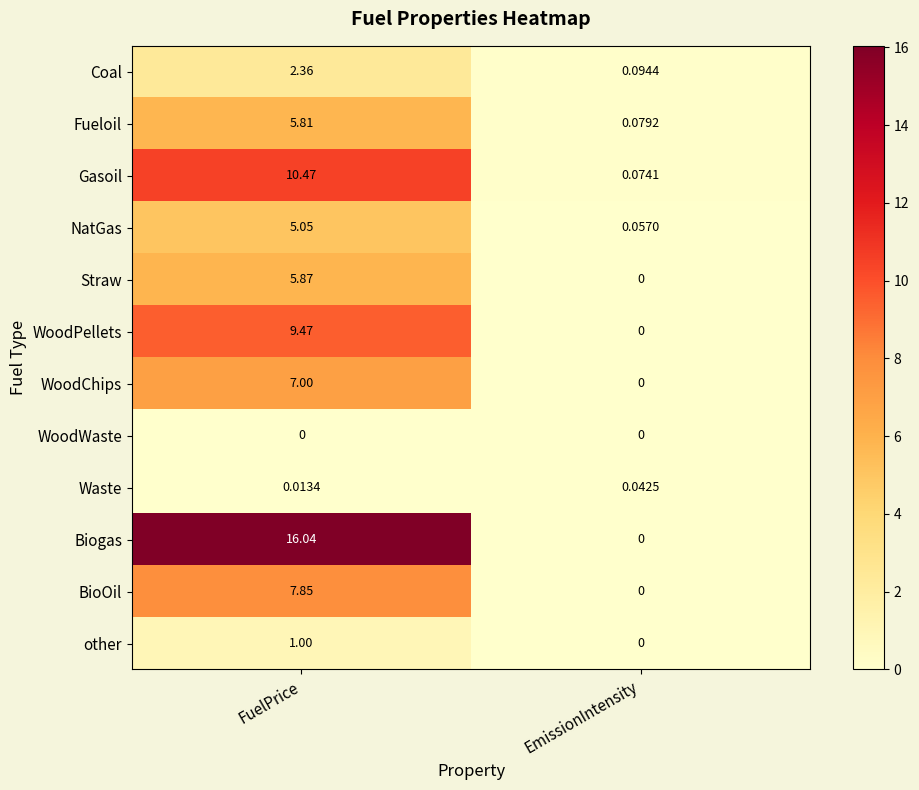

Rank the series by their maximum value, from lowest to highest.

WoodWaste, Waste, other, Coal, NatGas, Fueloil, Straw, WoodChips, BioOil, WoodPellets, Gasoil, Biogas